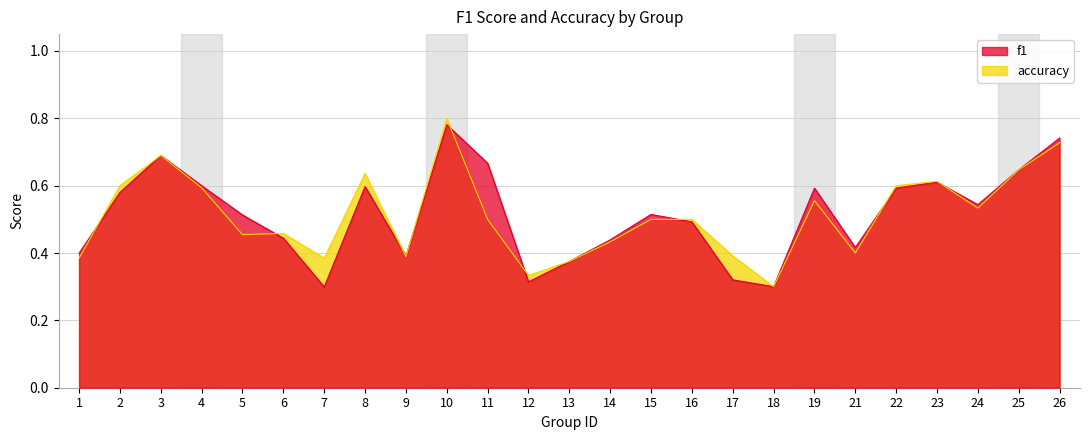

Rank the series by their average value, from highest to lowest.

f1, accuracy